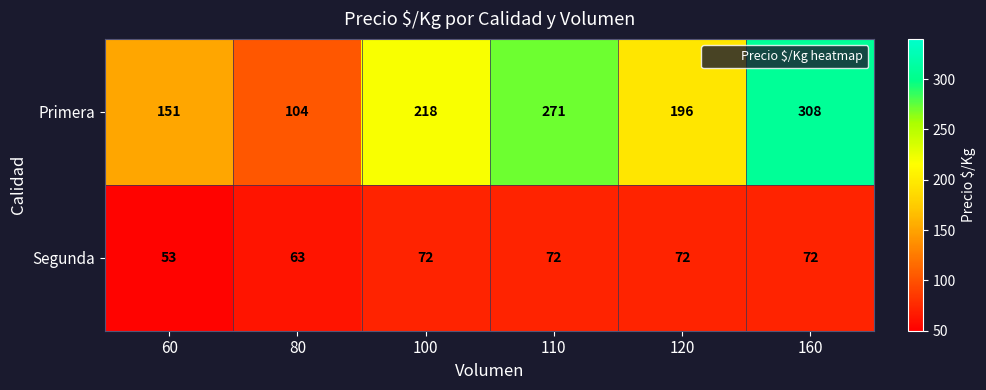

What is the minimum value for Primera?

104